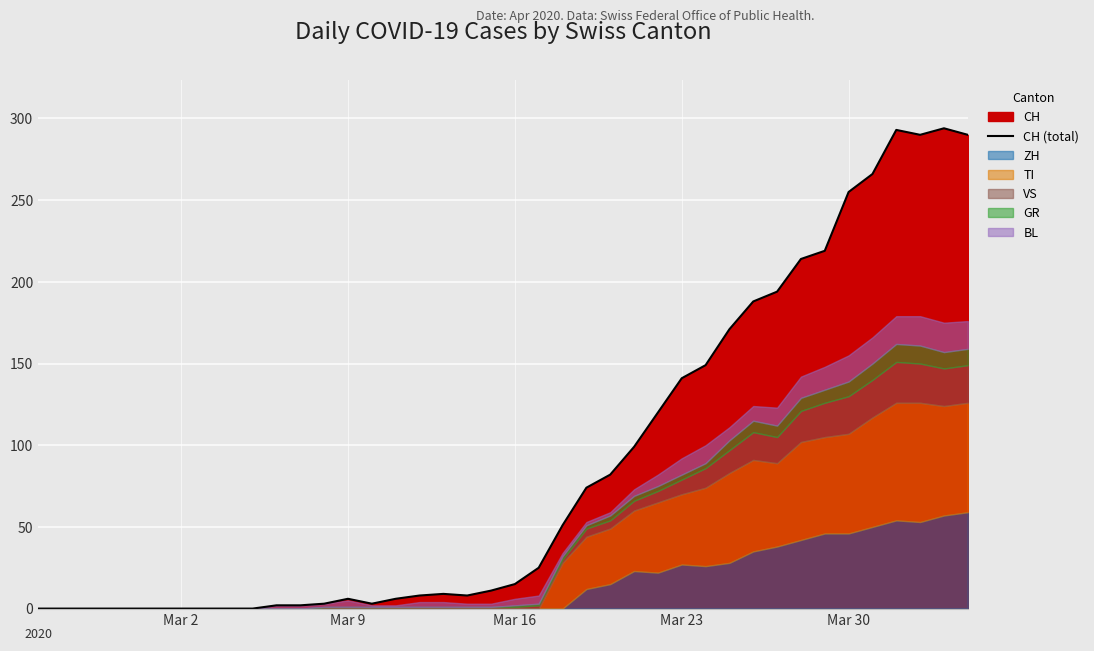

True or false: the data shows 2 at 11.

True